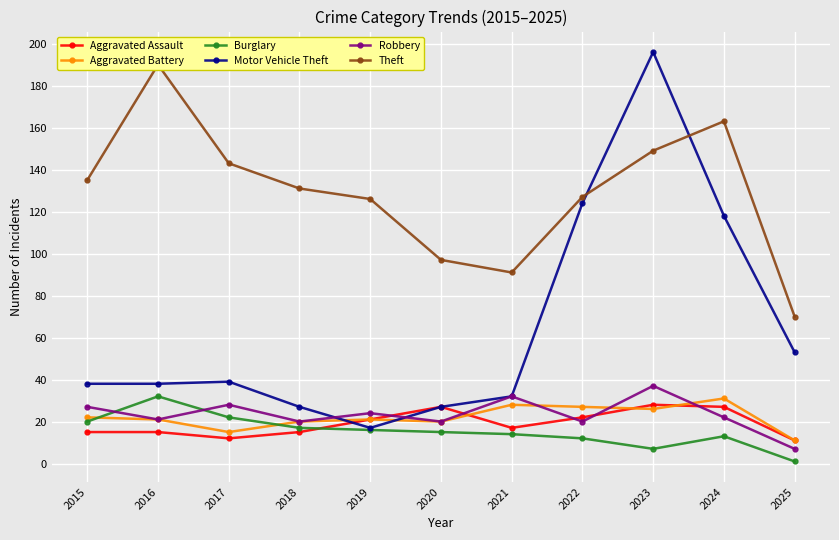

Which series has the largest total across all categories?

Theft